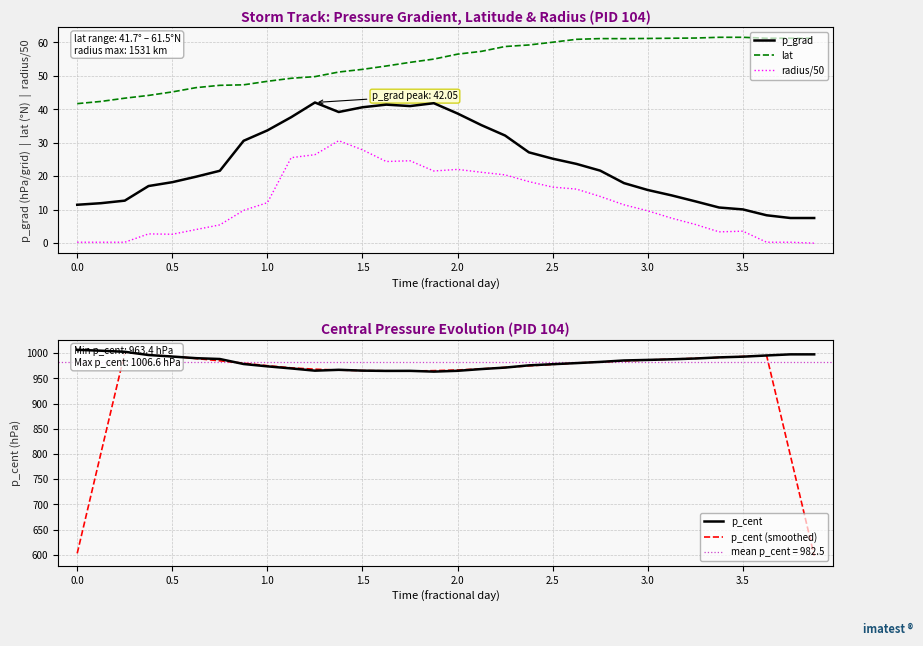

What is the sum of all p_grad values?

769.8